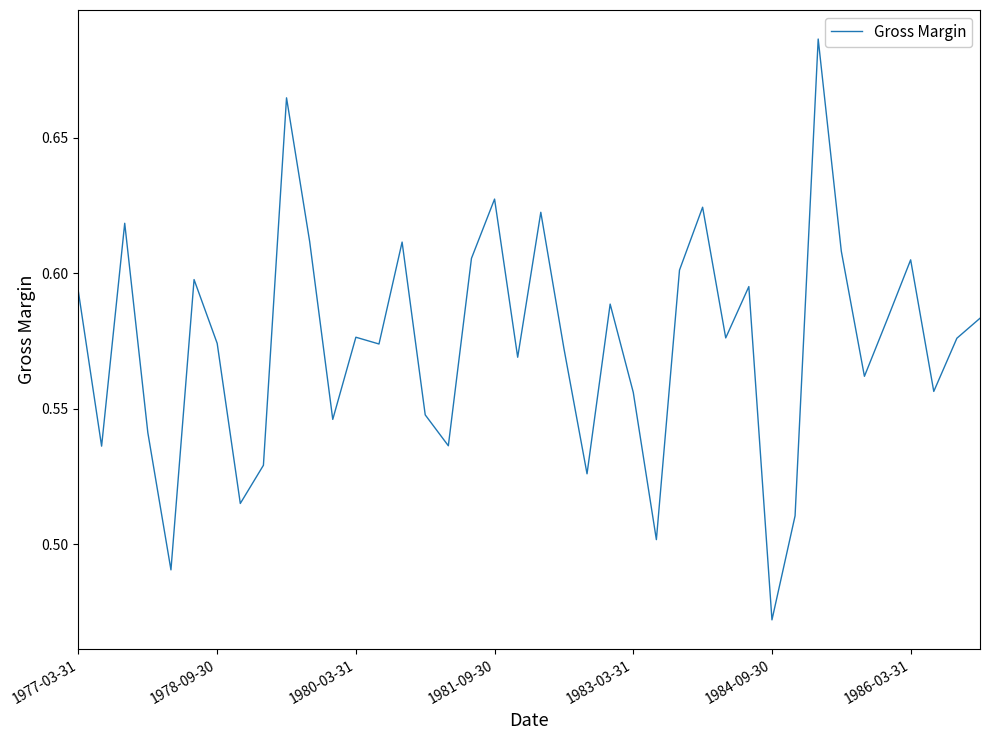

At which category does the chart reach its minimum across all series?

1984-09-30